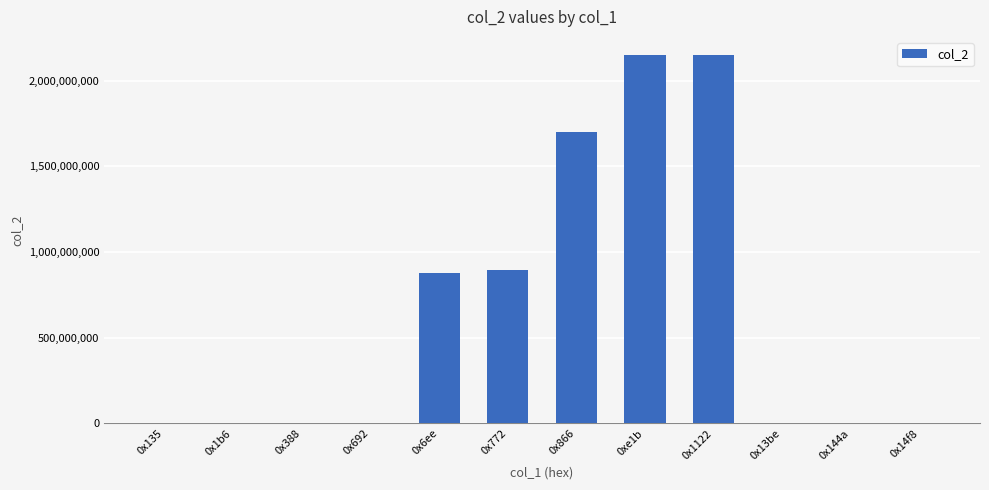

Count the number of categories in the chart.

12